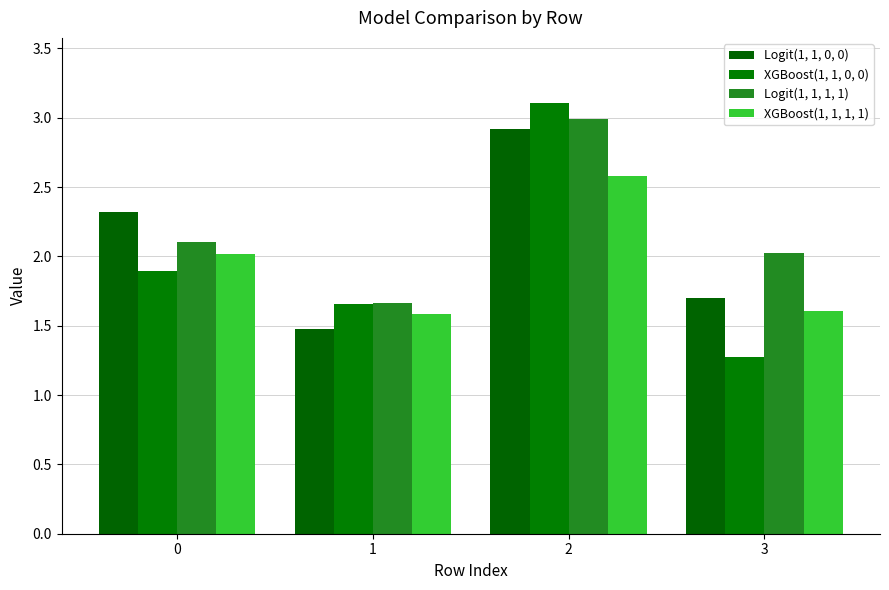

Reading right to left, what are all the values shown in this chart?

Logit(1, 1, 0, 0): 1.7	2.9	1.5	2.3
XGBoost(1, 1, 0, 0): 1.3	3.1	1.7	1.9
Logit(1, 1, 1, 1): 2.0	3.0	1.7	2.1
XGBoost(1, 1, 1, 1): 1.6	2.6	1.6	2.0